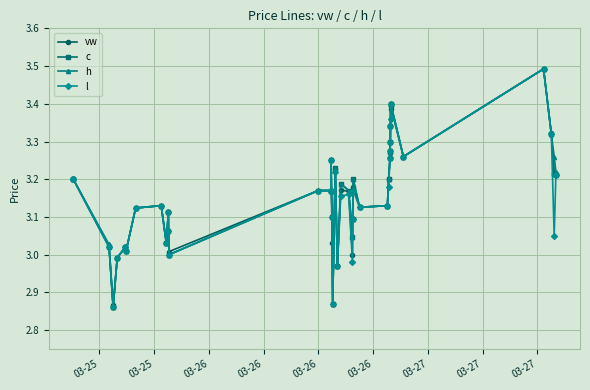

What are all the series names shown in the legend?

vw, c, h, l